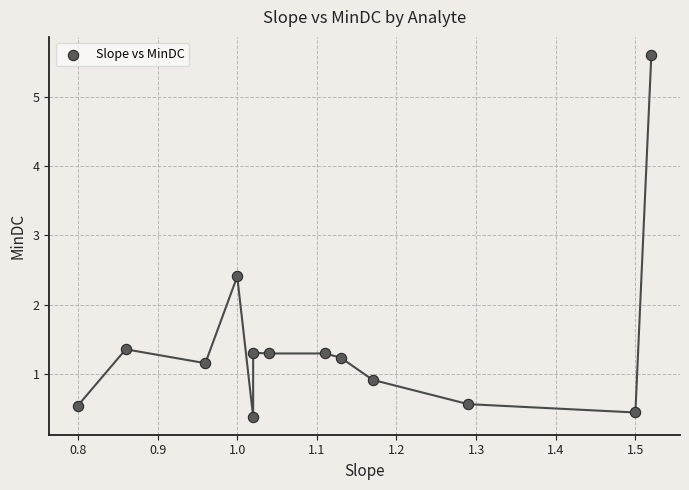

What Y value in the scatter plot is closest to 2?

2.4